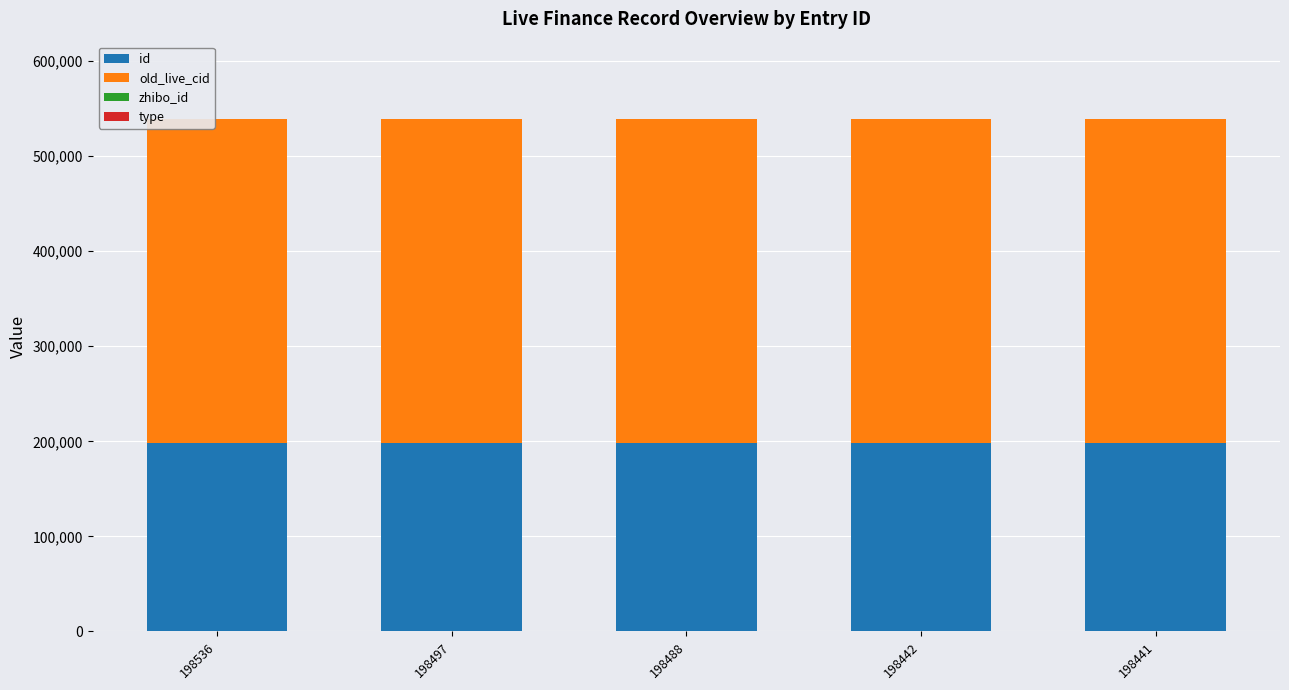

Is it true that id equals 138778 at 198497?

False